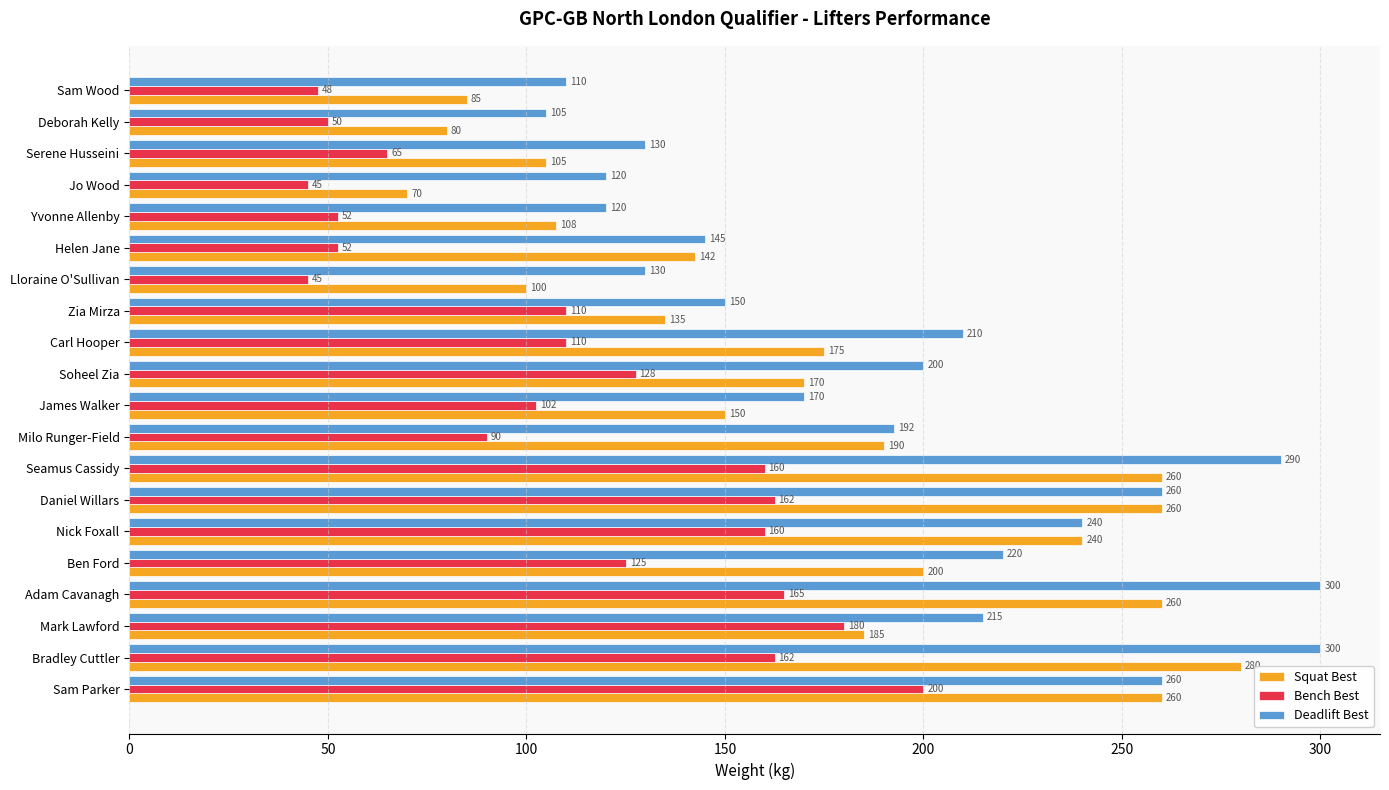

Which series changed the most between Sam Wood and Nick Foxall?

Squat Best